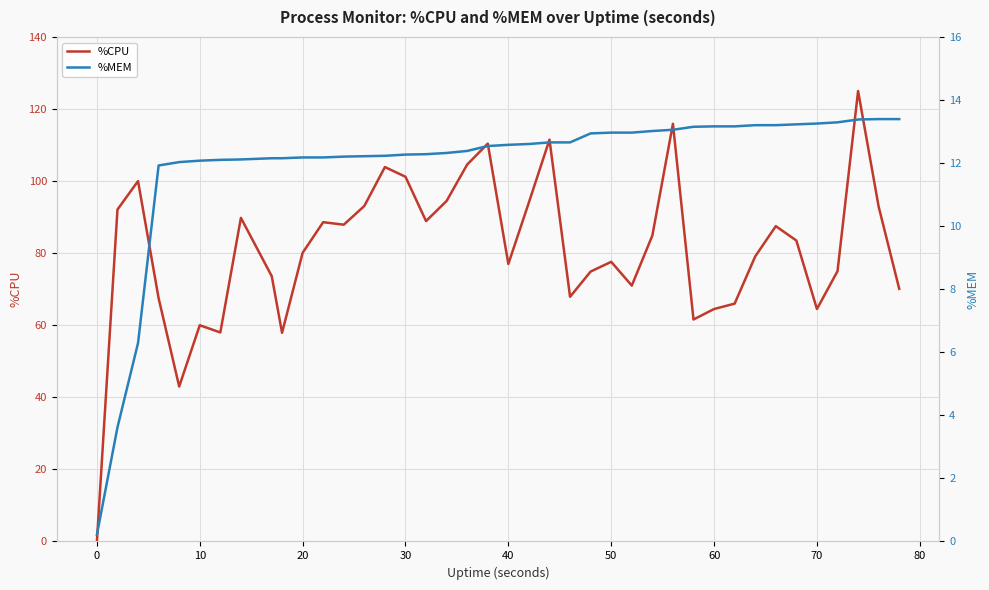

What is the difference between the maximum and minimum values in the %CPU series?

125.0